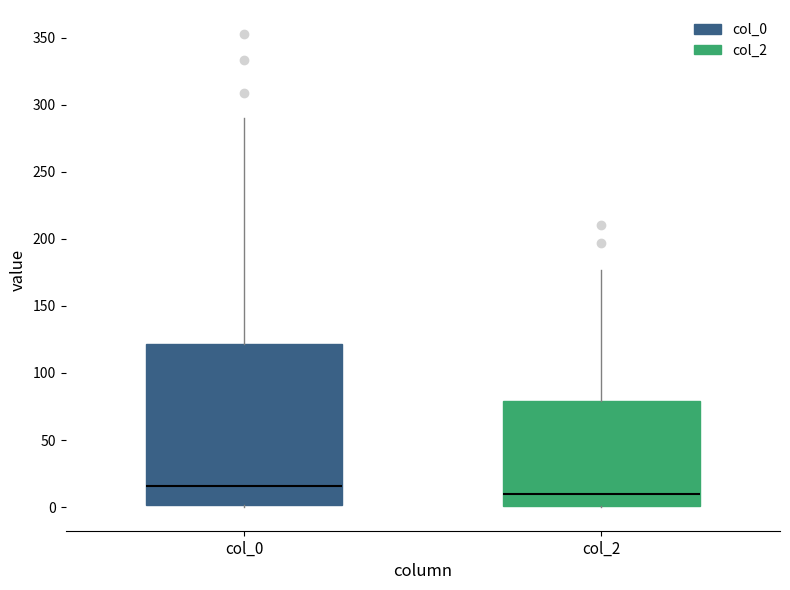

Where is the upper edge of the box for col_2 on the y-axis? The values are not printed on the chart, so give them approximately, as read against the axis.

80